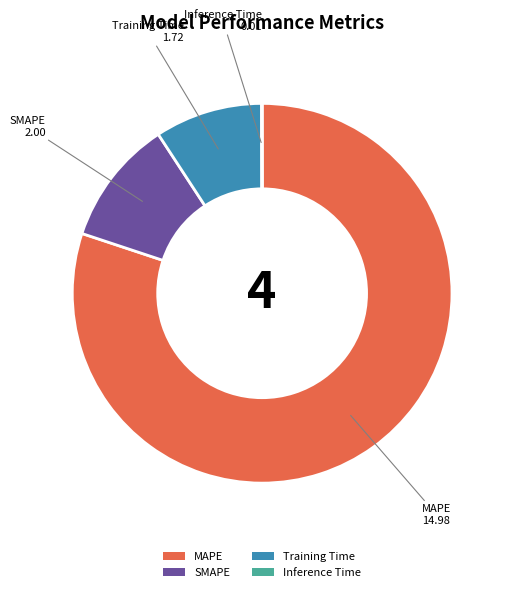

Is there any slice that represents more than half of the pie?

Yes